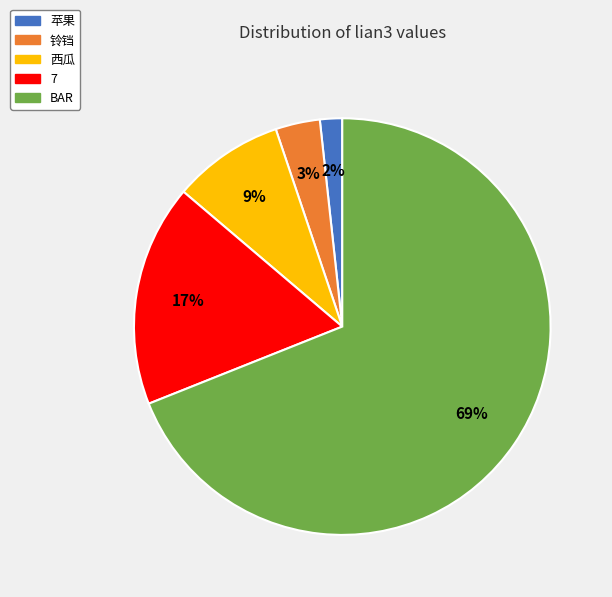

How many segments does this pie chart have?

5